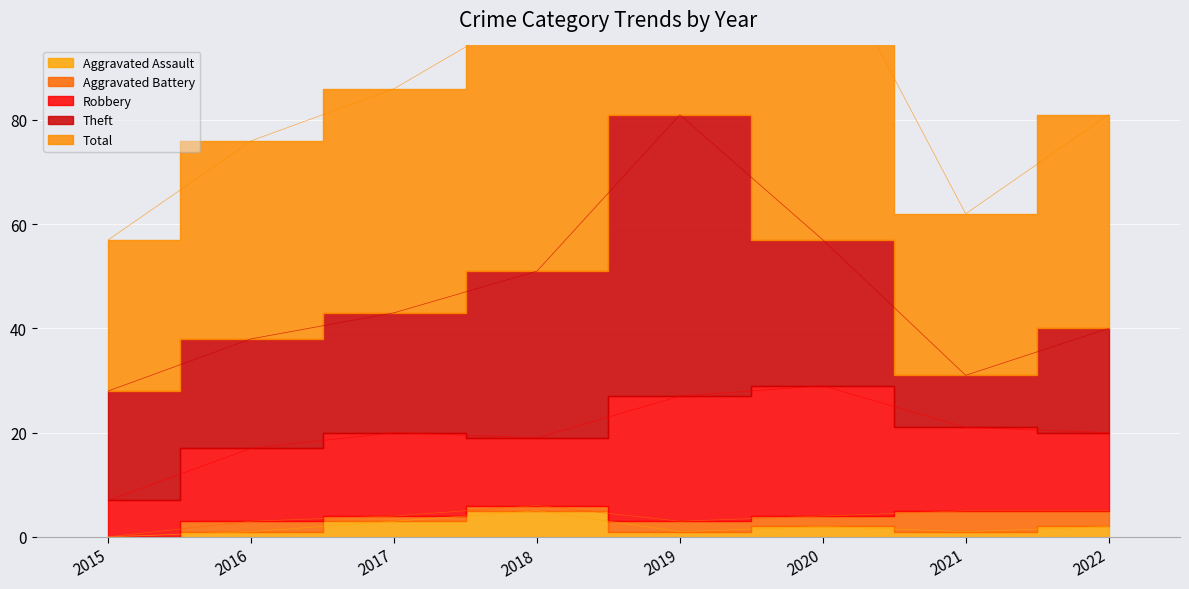

Which series has the widest spread of values?

Total